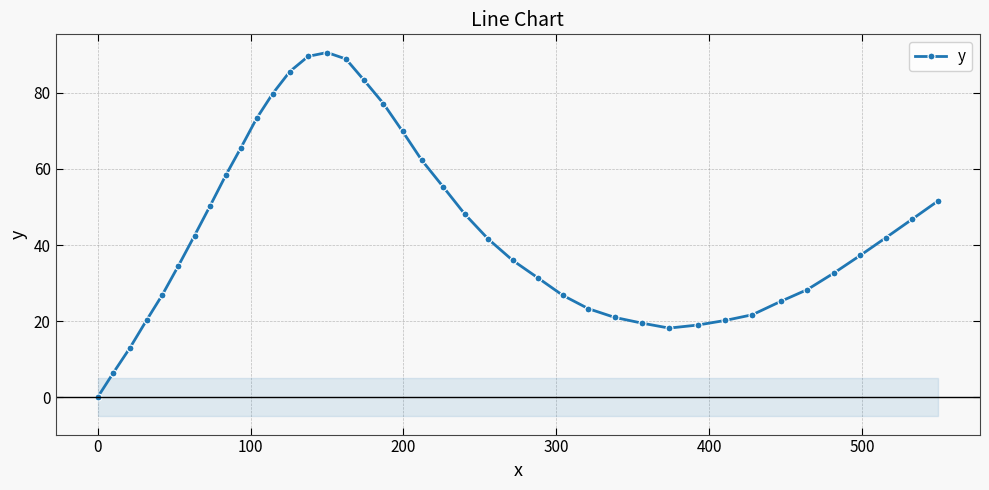

What is the highest value of the y series?

90.6